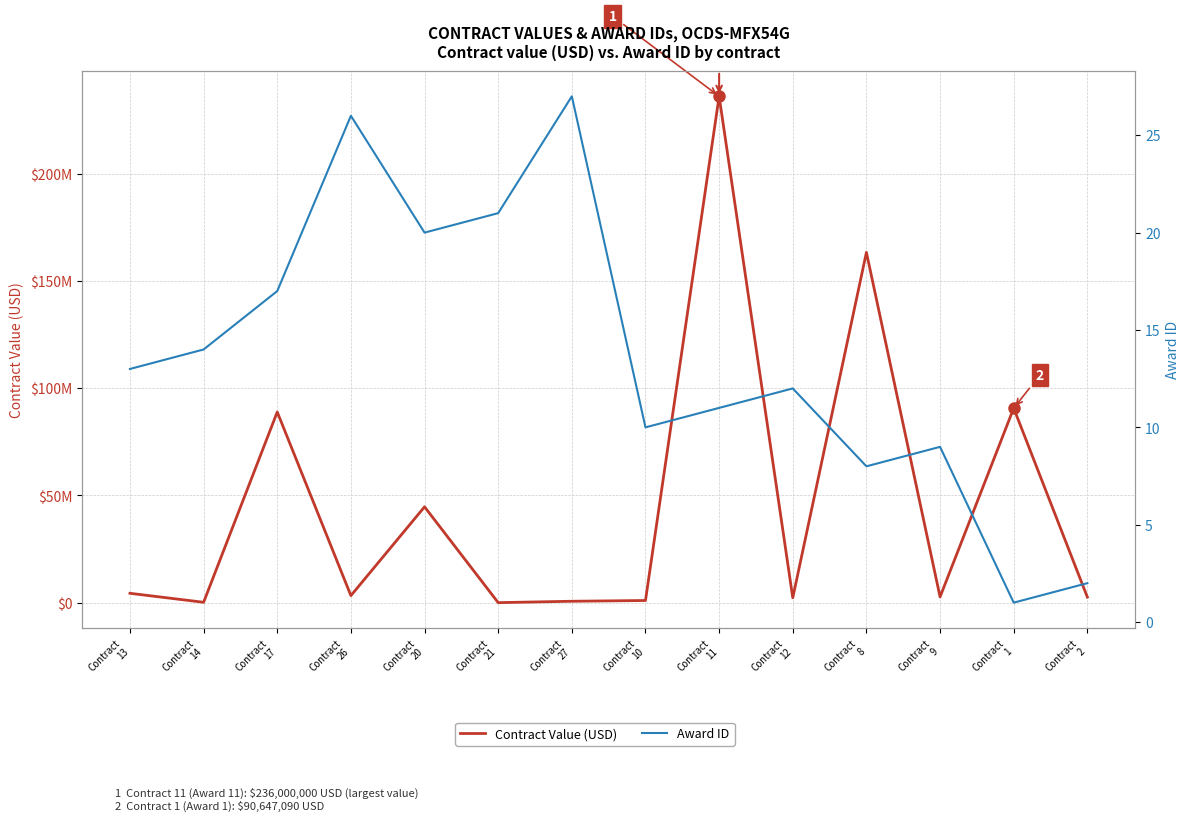

What position from the right is Contract
10?

7